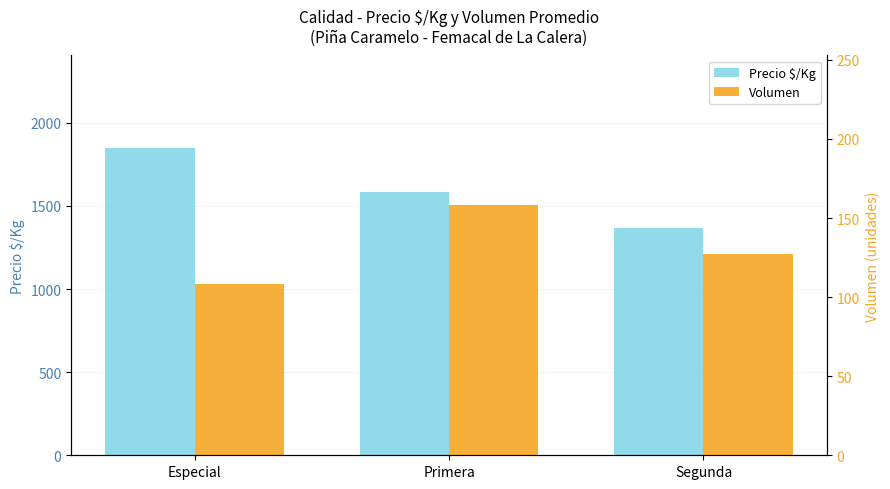

What is the maximum value shown in the chart?

1850